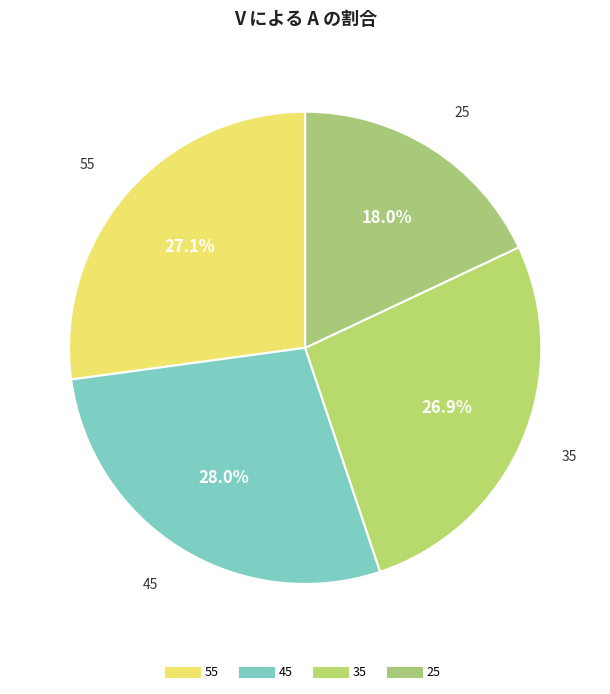

Does 35 account for over 50% of the chart?

No